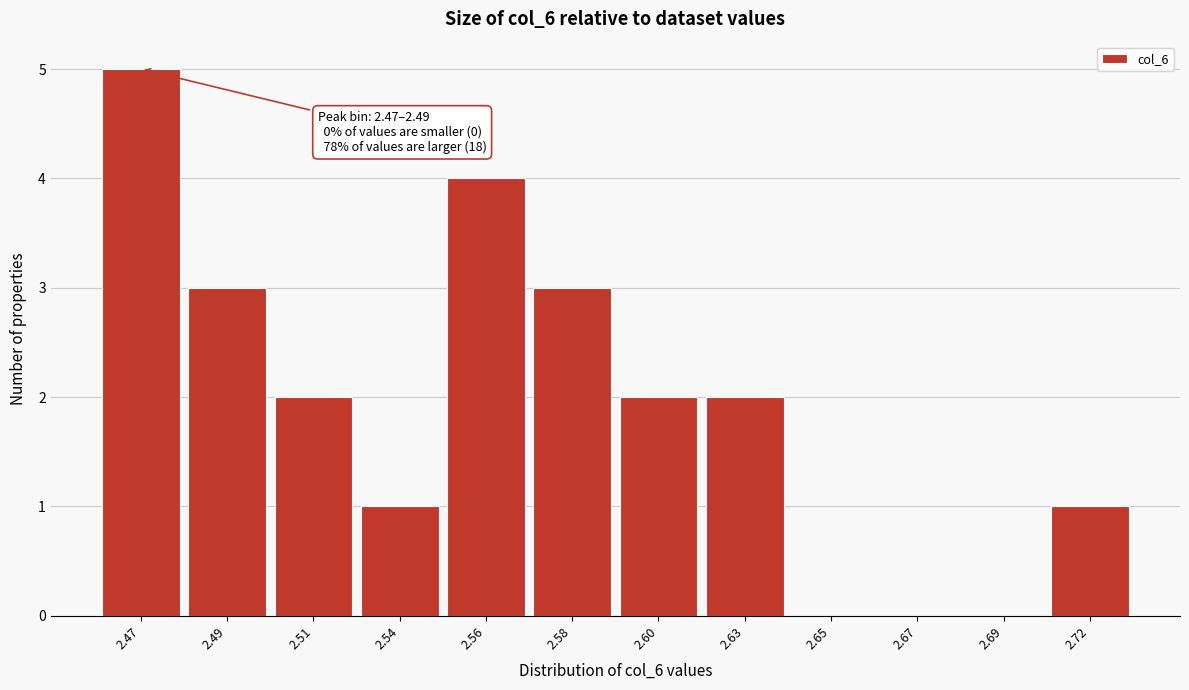

Reading left to right, list all the values displayed in this chart.

2.47=5	2.49=3	2.51=2	2.54=1	2.56=4	2.58=3	2.60=2	2.63=2	2.65=0	2.67=0	2.69=0	2.72=1